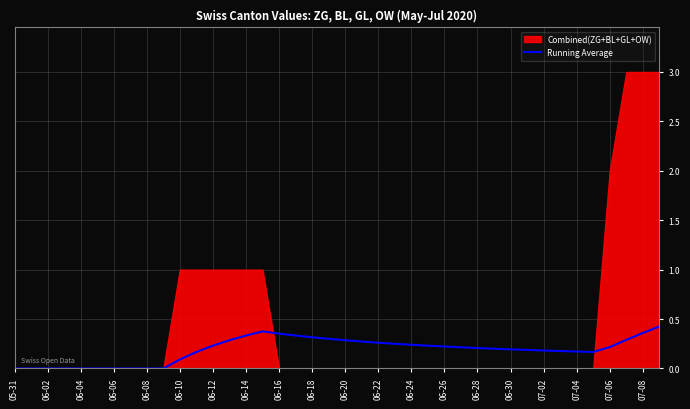

Is it true that Running Average equals 0.3 at 06-14?

True